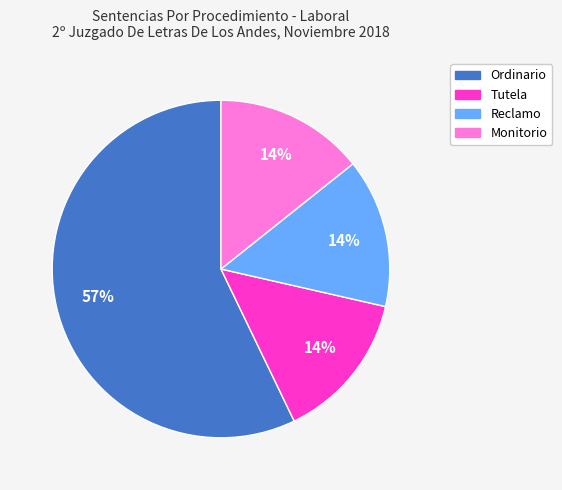

What is the largest slice in the pie chart?

Ordinario